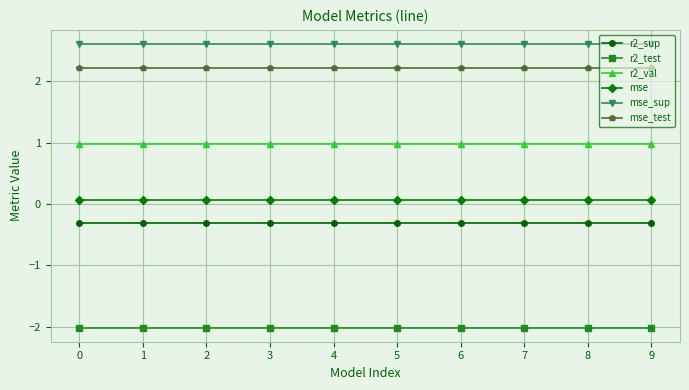

Reading right to left, list all the values displayed in this chart.

r2_sup: -0.3	-0.3	-0.3	-0.3	-0.3	-0.3	-0.3	-0.3	-0.3	-0.3
r2_test: -2.0	-2.0	-2.0	-2.0	-2.0	-2.0	-2.0	-2.0	-2.0	-2.0
r2_val: 1.0	1.0	1.0	1.0	1.0	1.0	1.0	1.0	1.0	1.0
mse: 0.1	0.1	0.1	0.1	0.1	0.1	0.1	0.1	0.1	0.1
mse_sup: 2.6	2.6	2.6	2.6	2.6	2.6	2.6	2.6	2.6	2.6
mse_test: 2.2	2.2	2.2	2.2	2.2	2.2	2.2	2.2	2.2	2.2